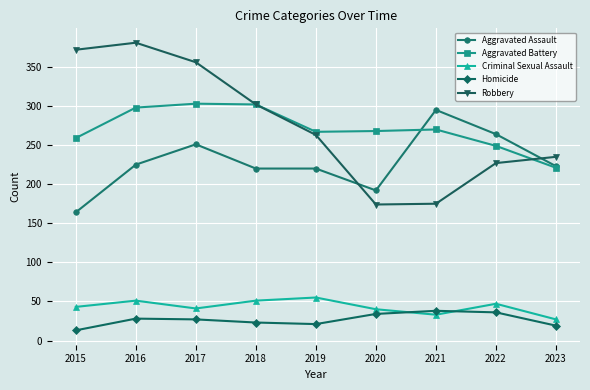

The Aggravated Assault series shows 436 at 2022. True or false?

False